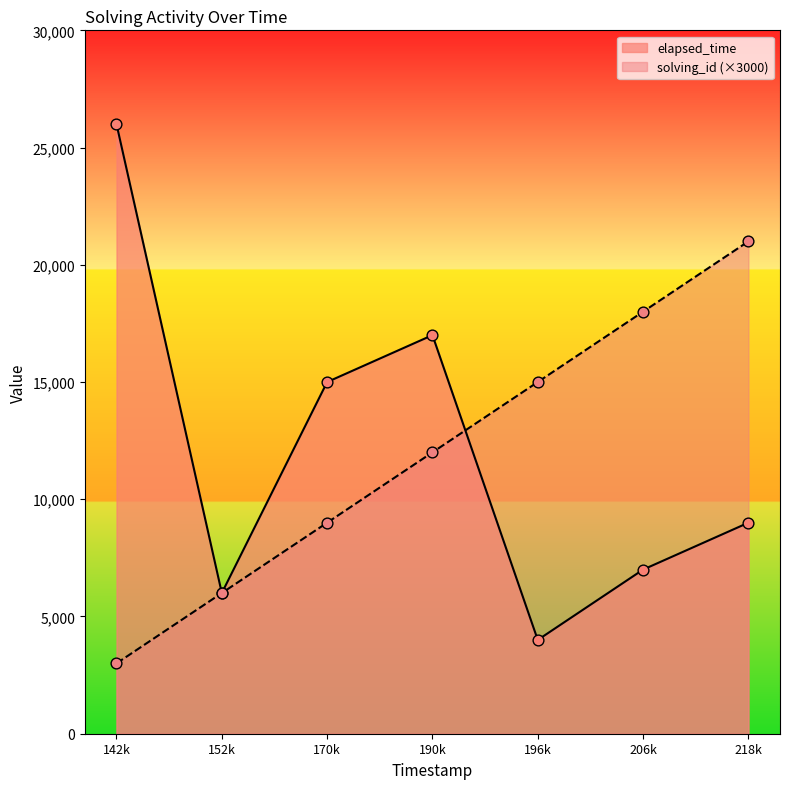

Which series has the largest Y range (max minus min)?

elapsed_time